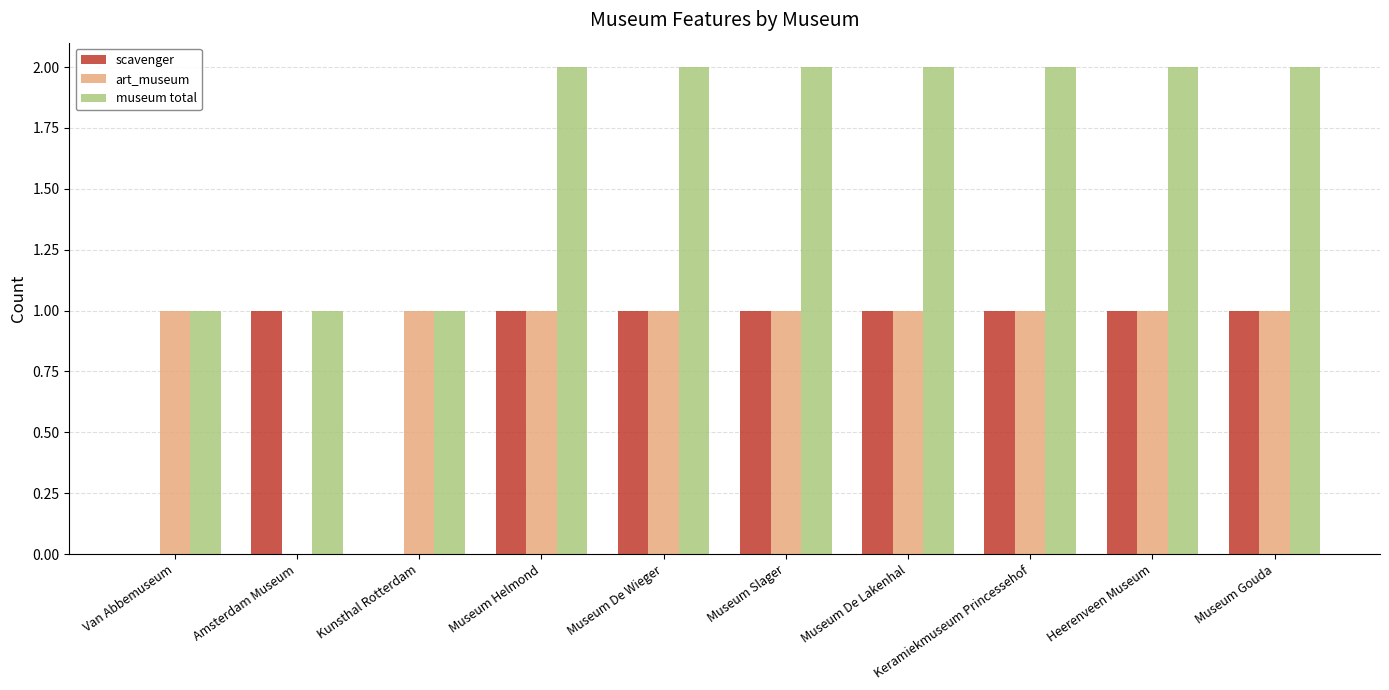

Is the value of scavenger at Amsterdam Museum greater than the value of museum total at Museum De Lakenhal?

No